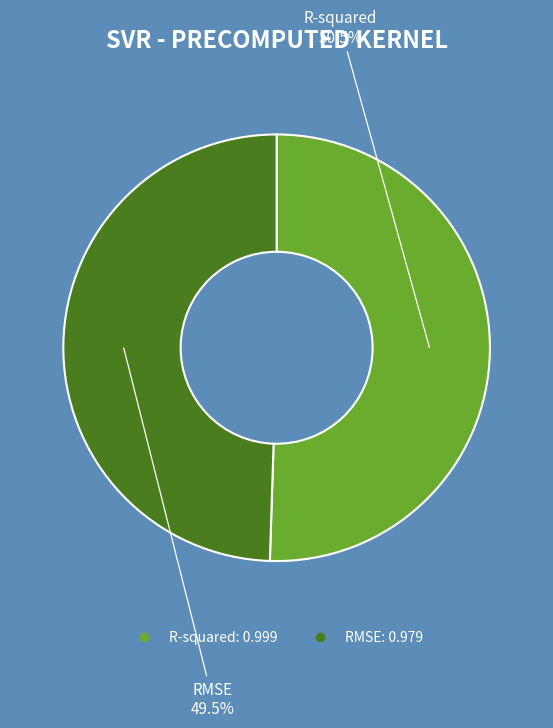

Rank the categories by value from highest to lowest.

R-squared, RMSE